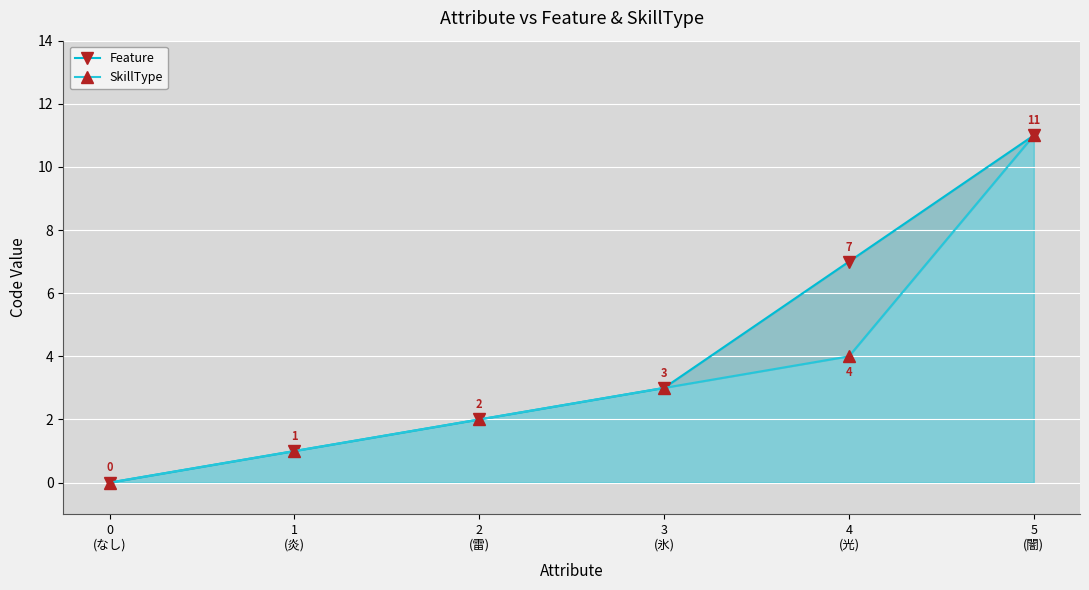

Rank the series by their maximum value, from lowest to highest.

Feature, SkillType